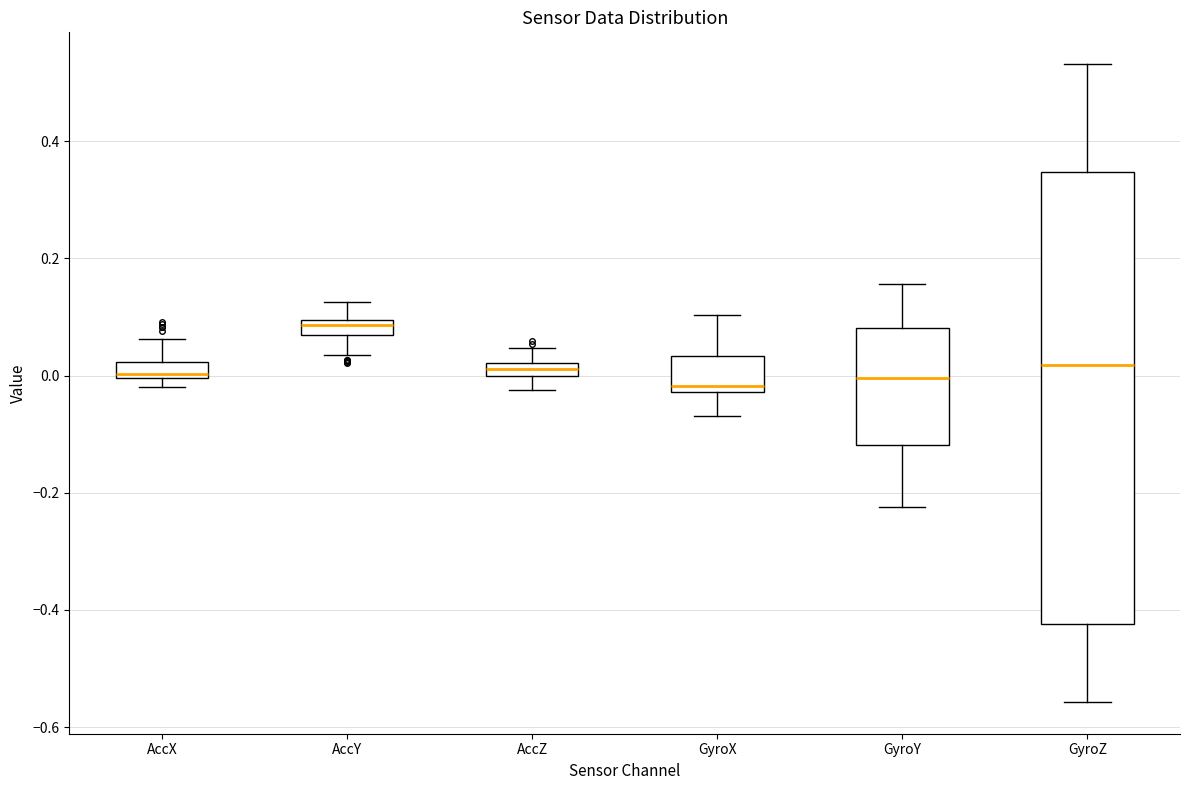

Which box is the tallest, from its lower edge to its upper edge?

GyroZ